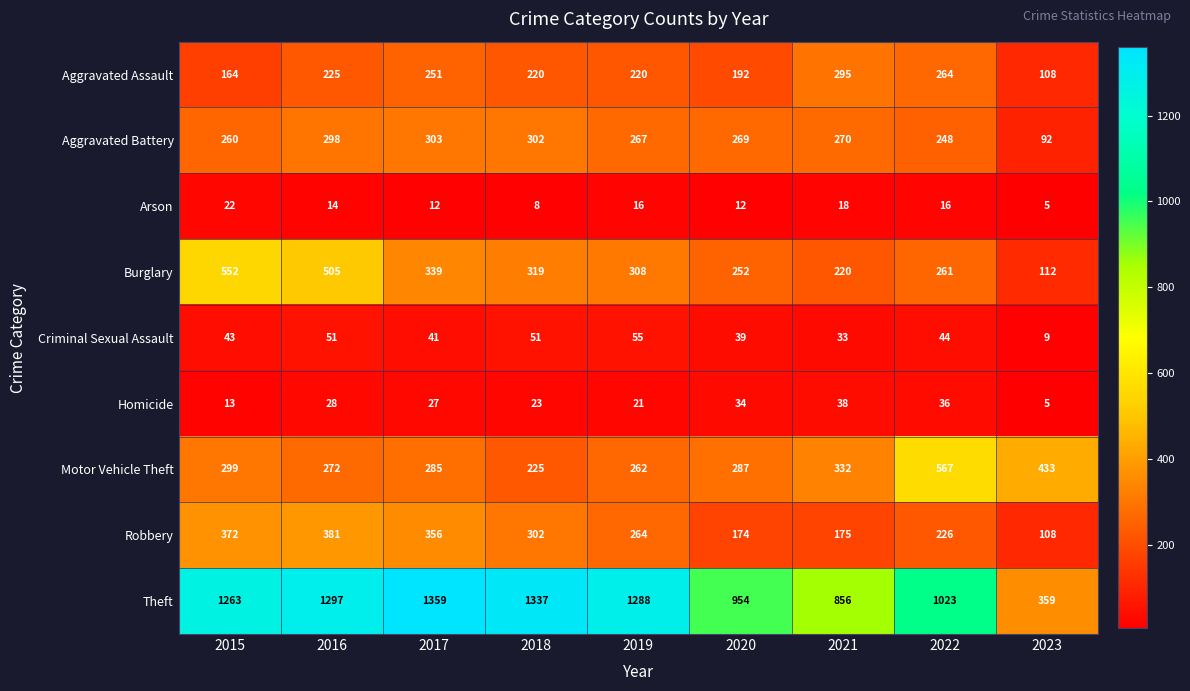

What is the difference between the Aggravated Assault values at 2016 and 2019?

5